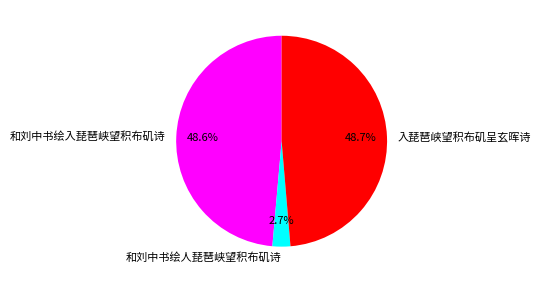

Is it true that 入琵琶峡望积布矶呈玄晖诗 is 49% of the pie?

True